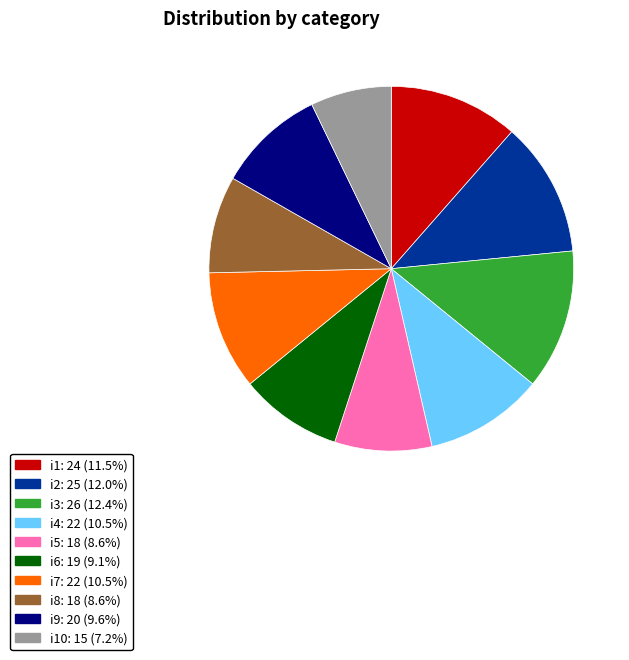

Is there a majority slice in this chart?

No